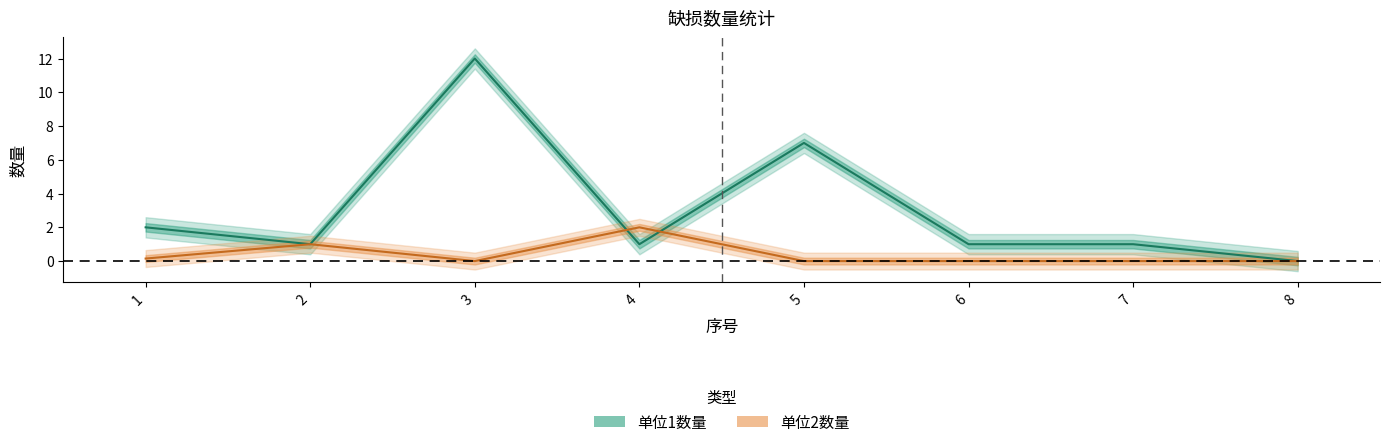

The value of 单位2数量 at 3 is -0.6. True or false?

False